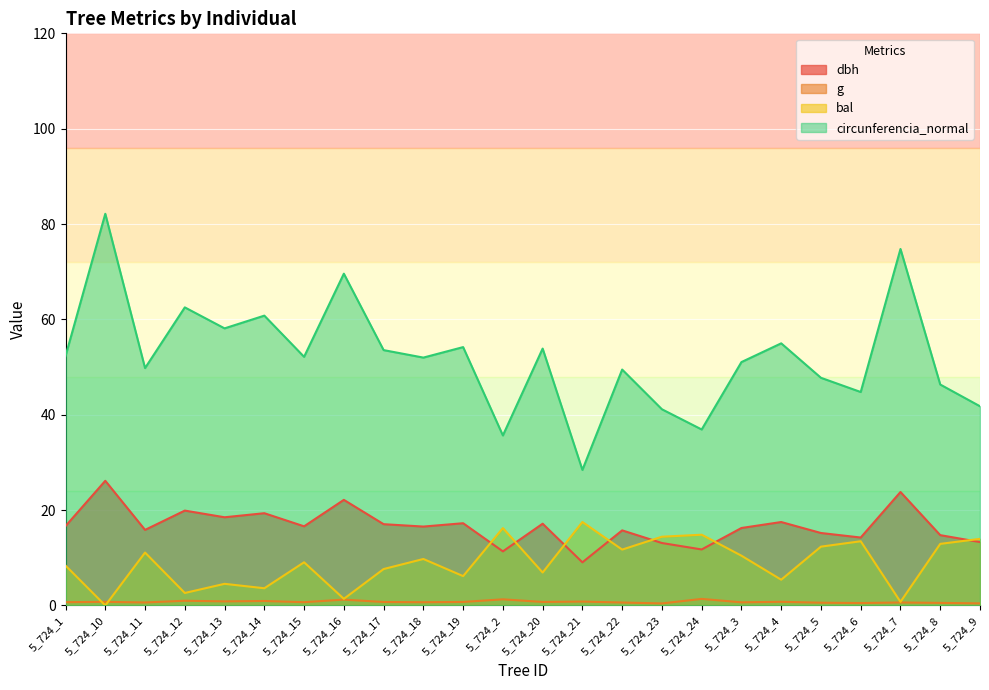

Rank the series at 5_724_12 from highest to lowest value.

circunferencia_normal, dbh, bal, g